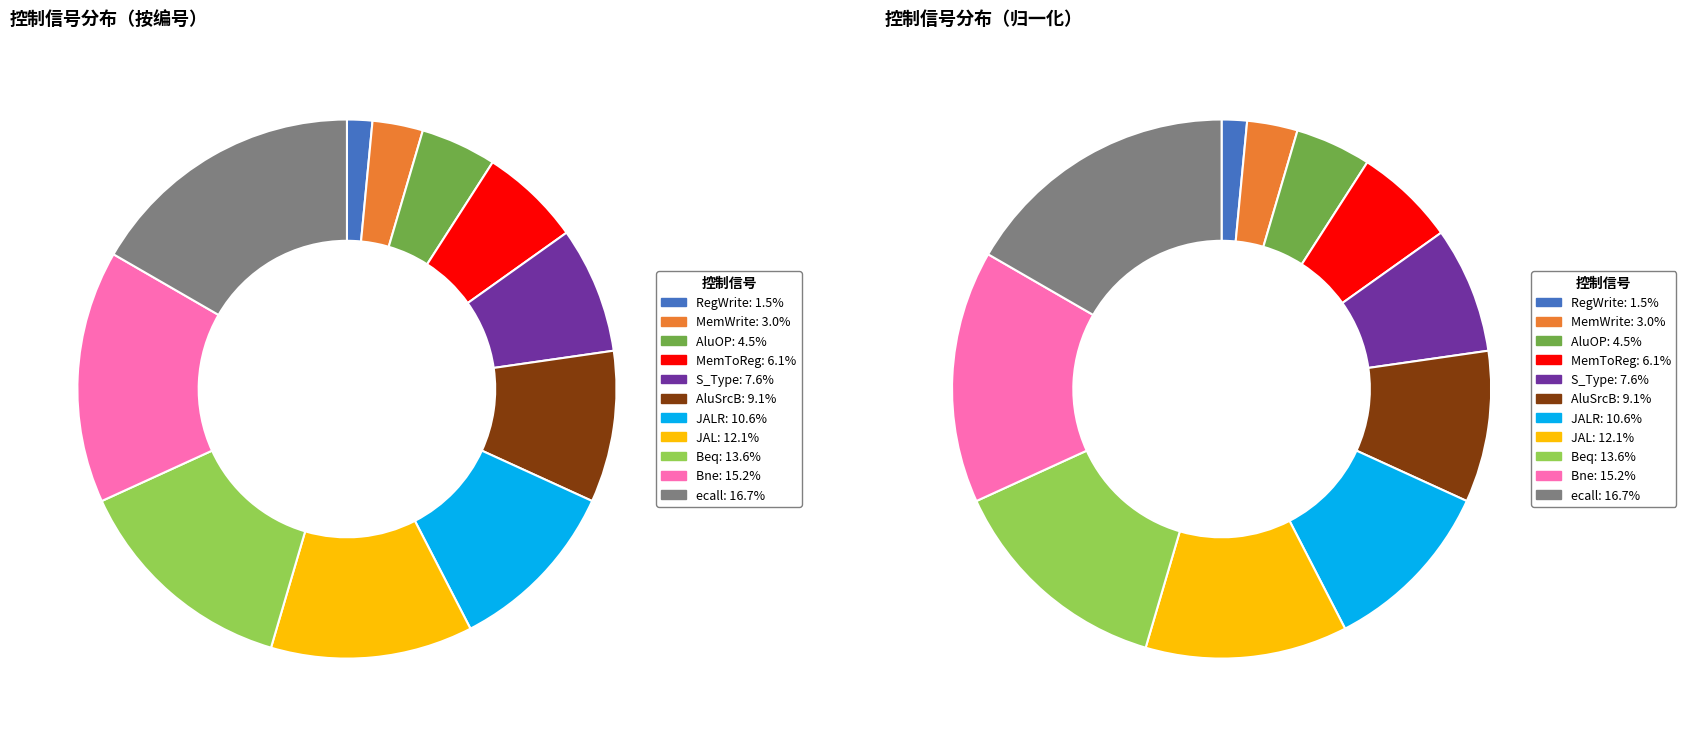

Does AluSrcB account for over 50% of the chart?

No